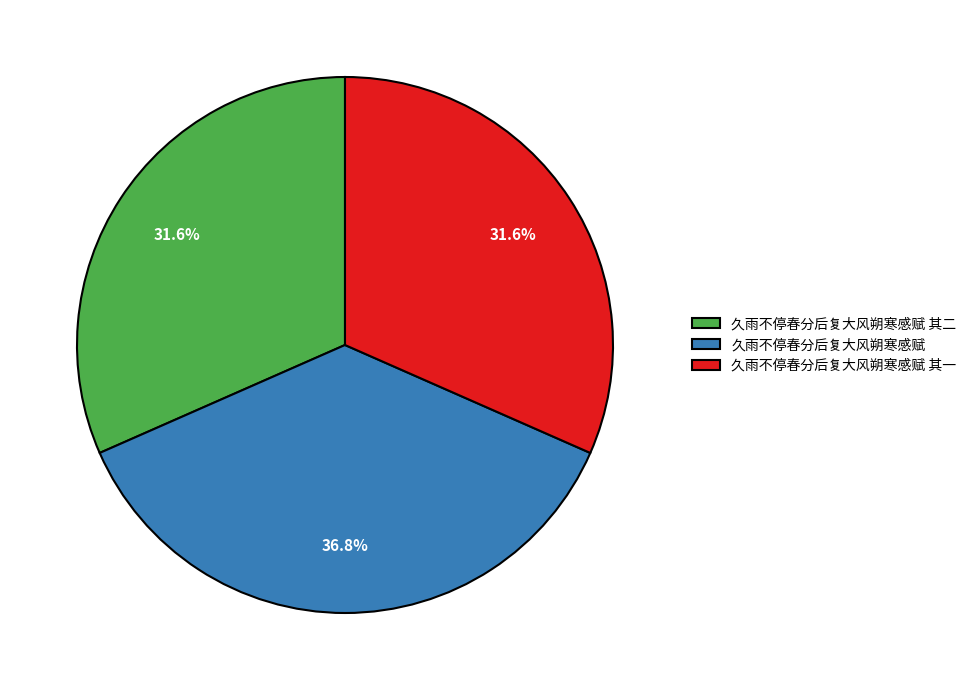

Between 久雨不停春分后复大风朔寒感赋 and 久雨不停春分后复大风朔寒感赋 其一, which is larger?

久雨不停春分后复大风朔寒感赋